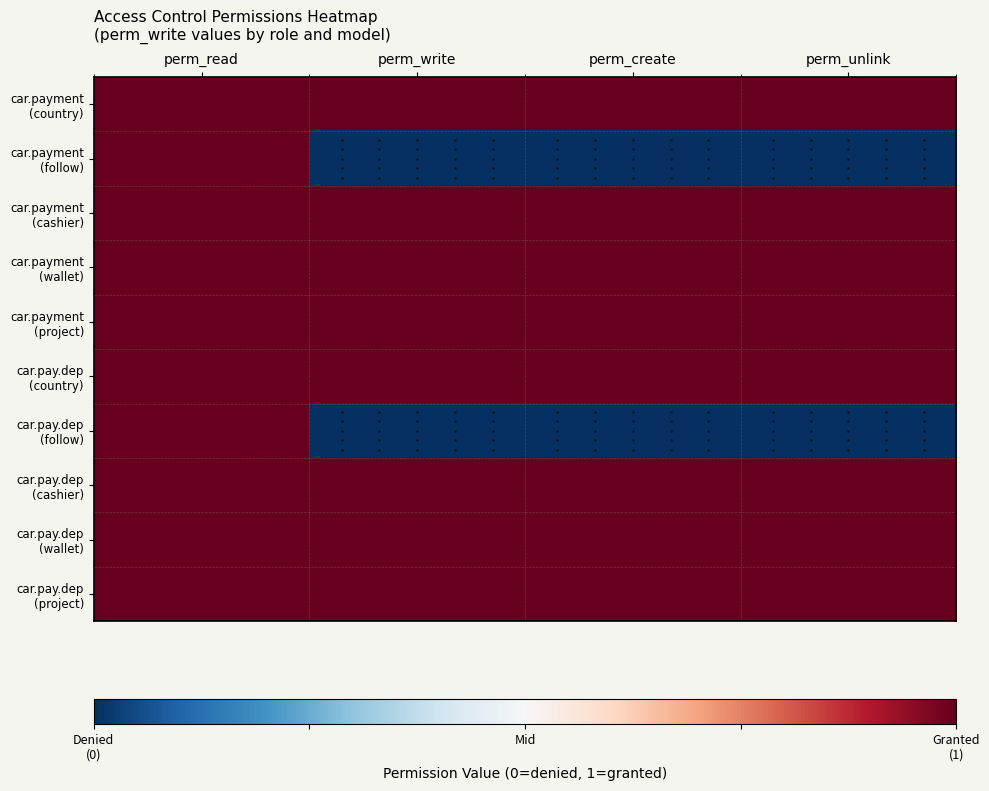

Which series has the largest range (max minus min)?

car.payment (follow)